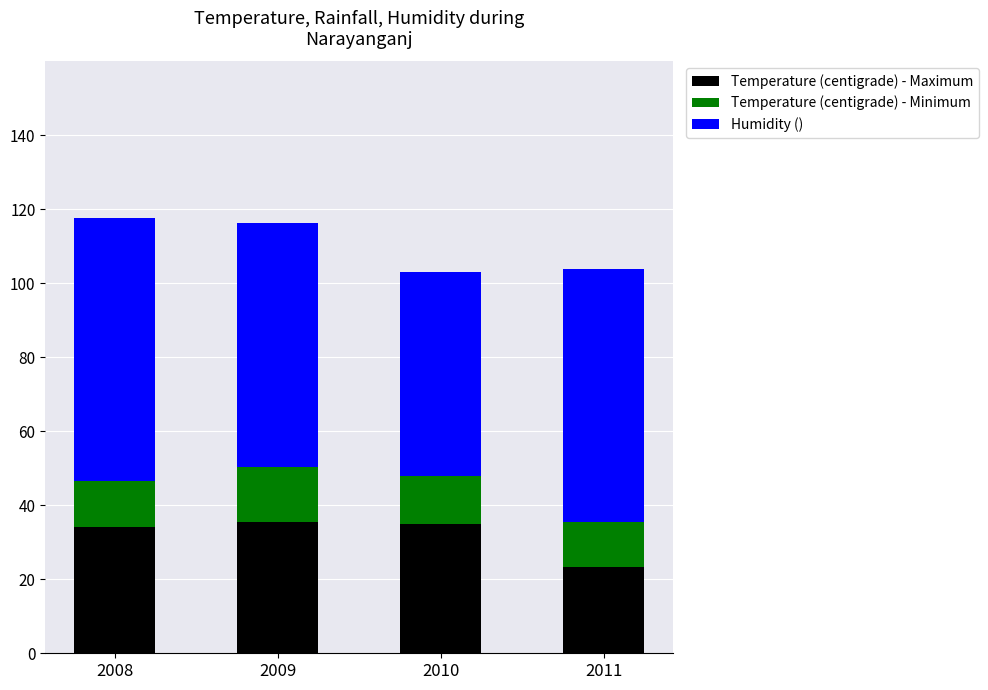

What is the sum of all Temperature (centigrade) - Maximum values?

128.2